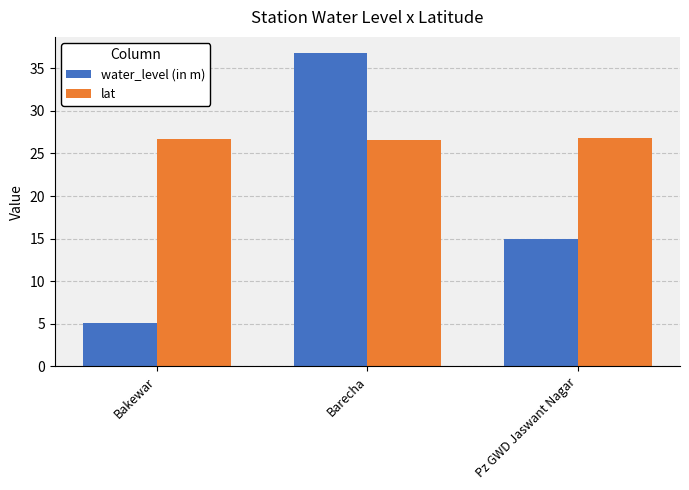

List the series in order of their overall mean, lowest first.

water_level (in m), lat